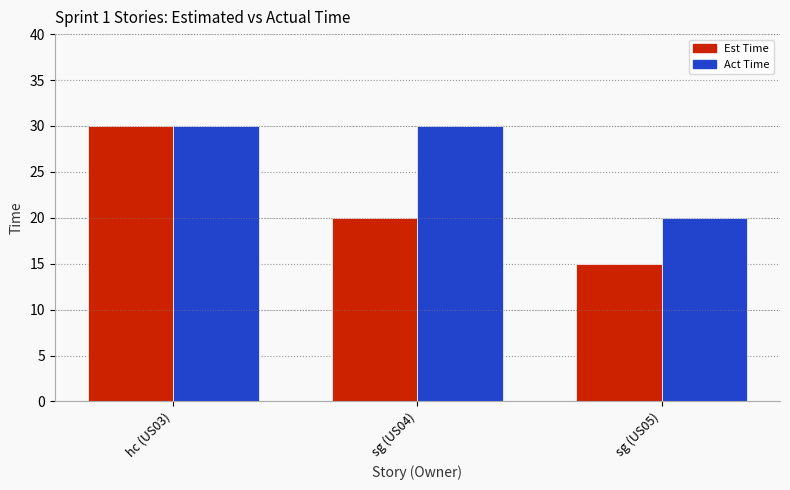

List the series in order of their overall mean, highest first.

Act Time, Est Time